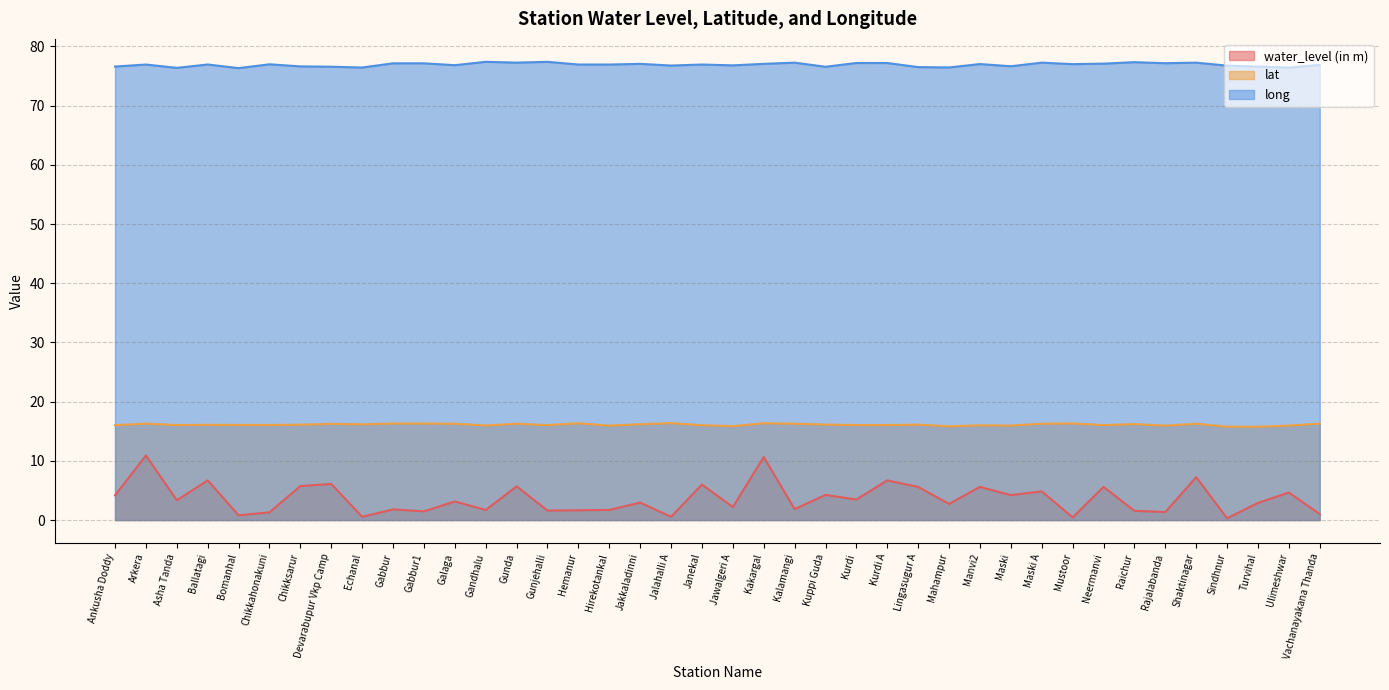

What is the minimum value for water_level (in m)?

0.3